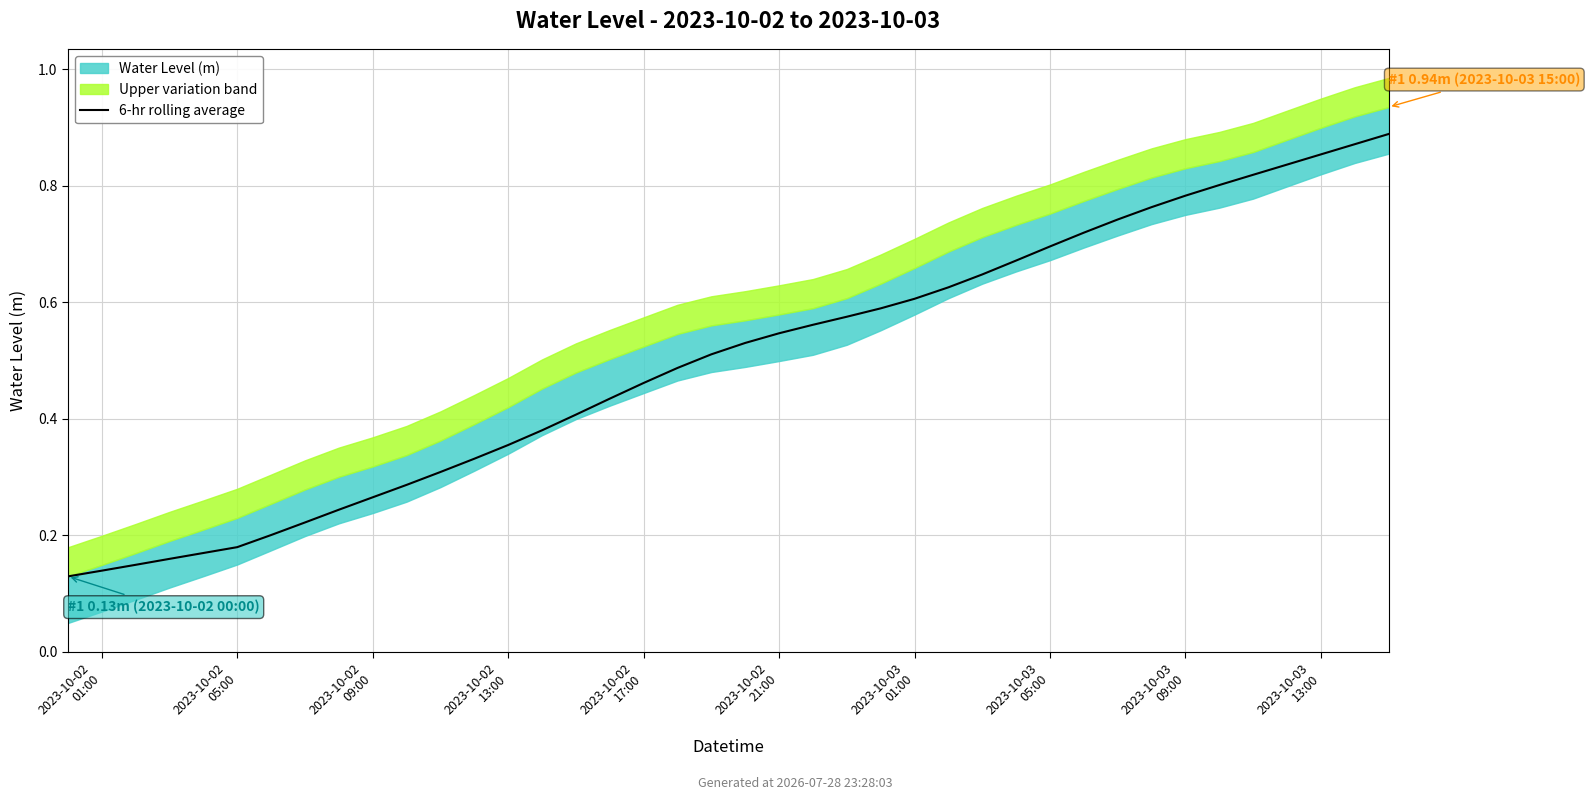

True or false: the data has more than 0 interior local peaks.

False